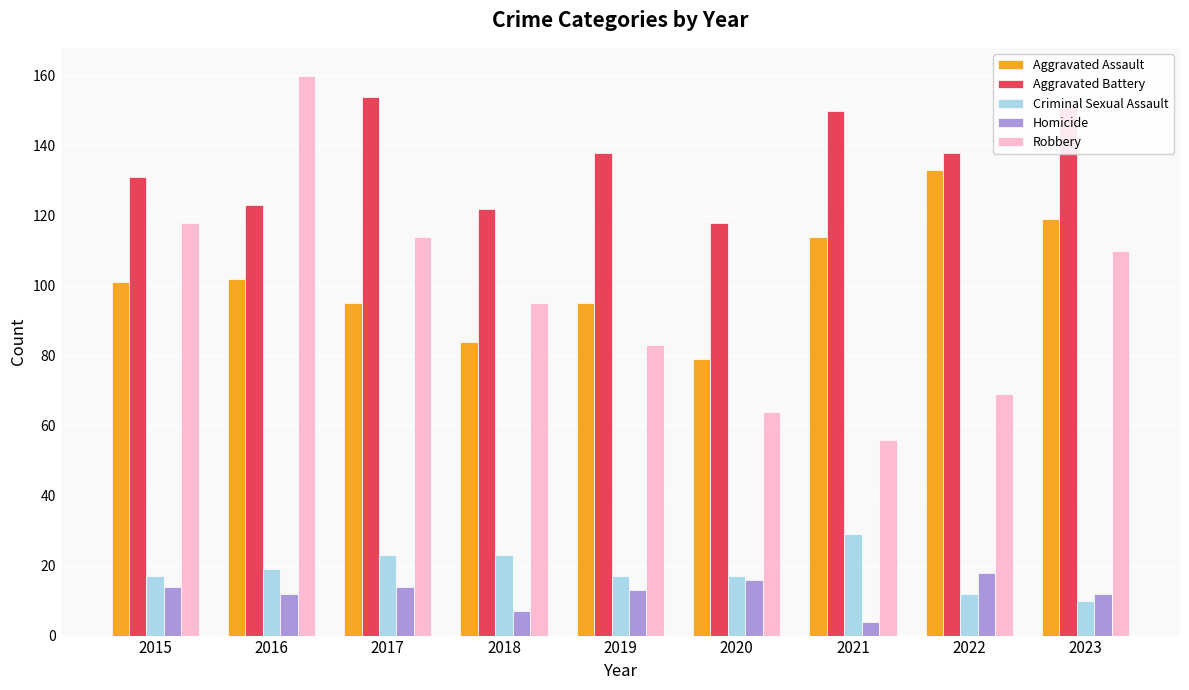

Rank the series at 2021 from highest to lowest value.

Aggravated Battery, Aggravated Assault, Robbery, Criminal Sexual Assault, Homicide